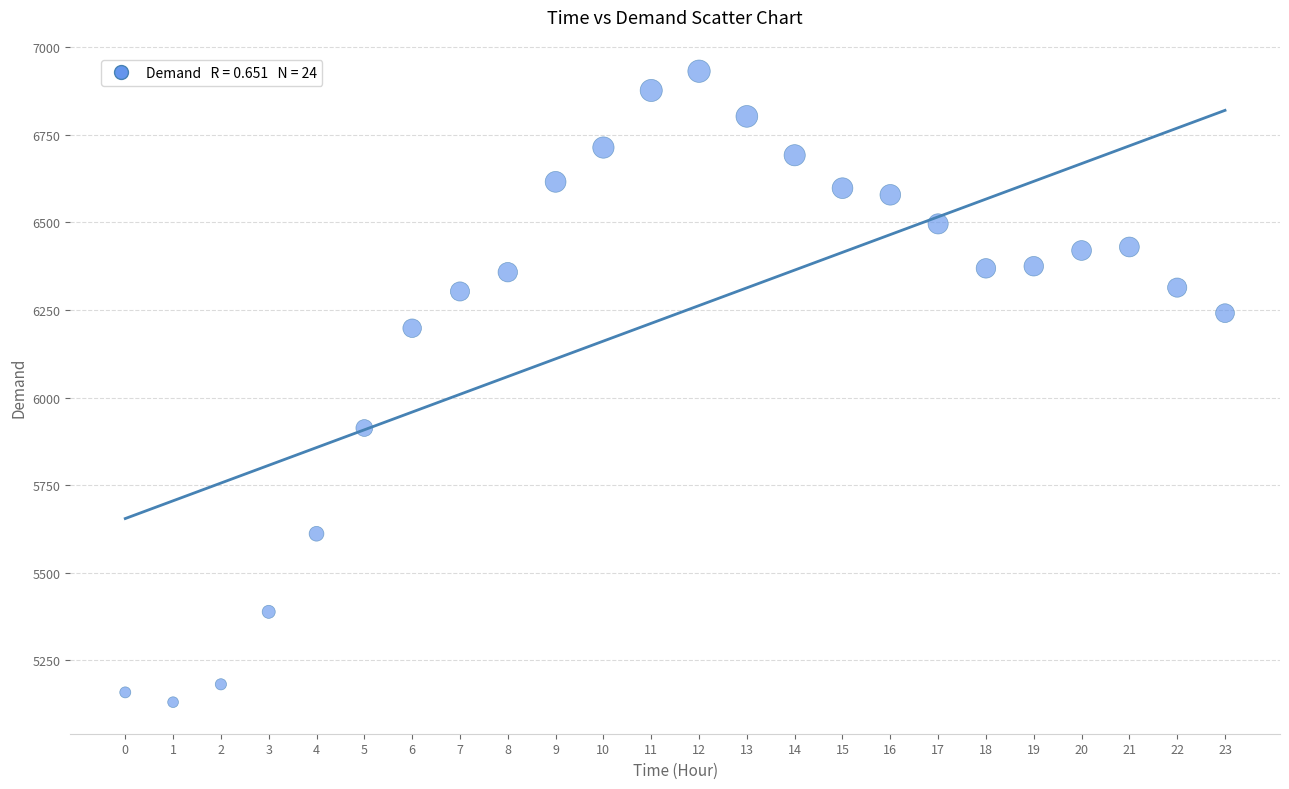

What Y value in the scatter plot is closest to 6031?

5913